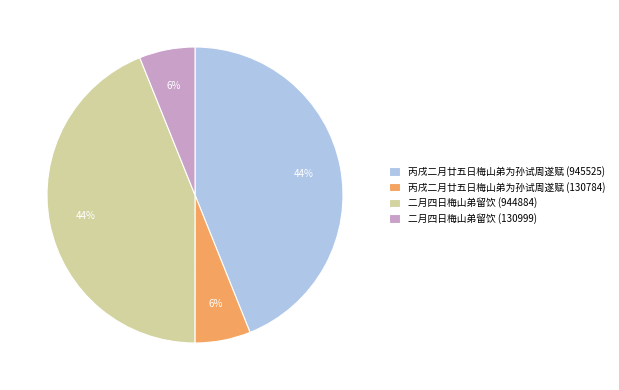

Is the sum of 二月四日梅山弟留饮 (944884) and 丙戌二月廿五日梅山弟为孙试周遂赋 (945525) greater than half?

Yes